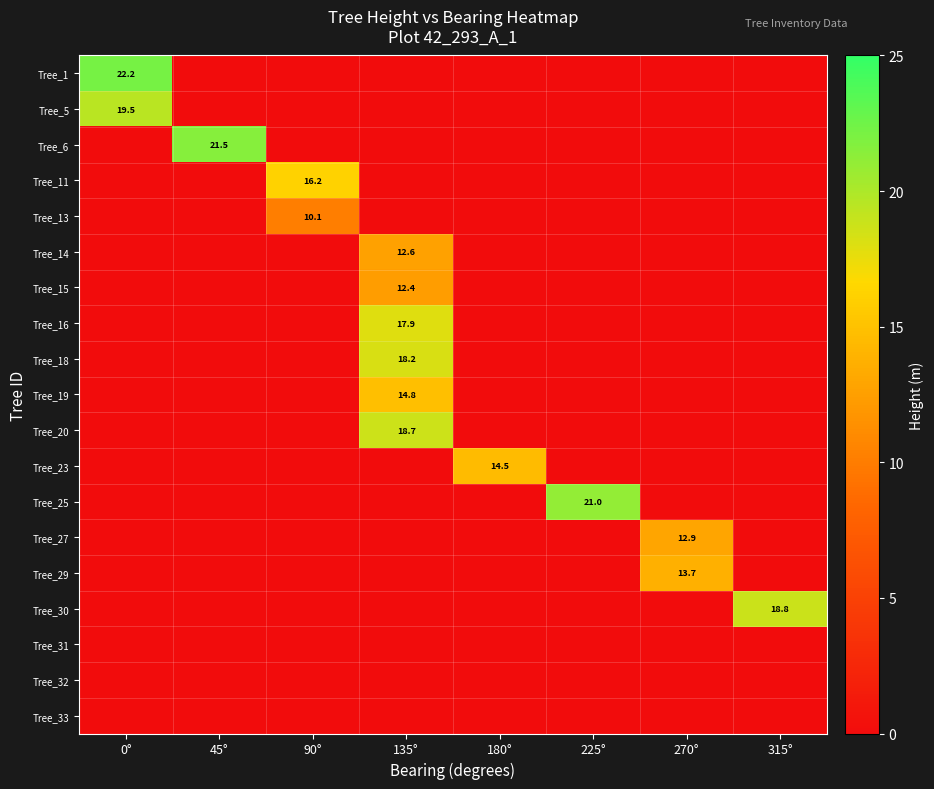

True or false: Tree_15 has a value of 6.3 at 135°.

False